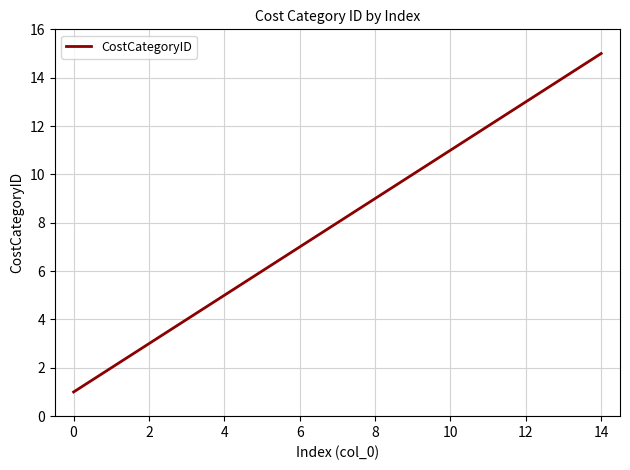

What is the sum of all values?

120